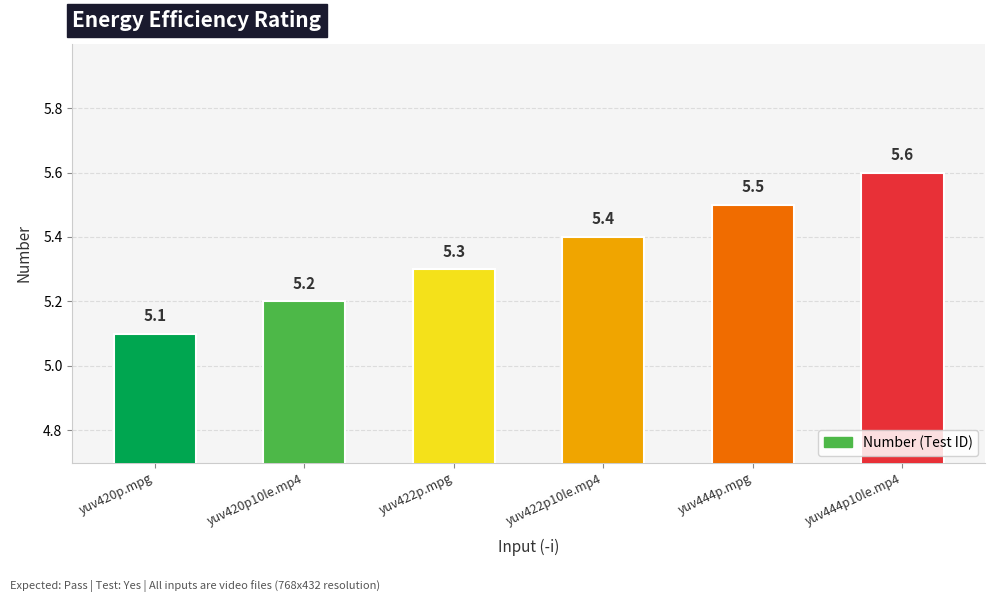

What is the label of the 3rd bar from the right?

yuv422p10le.mp4